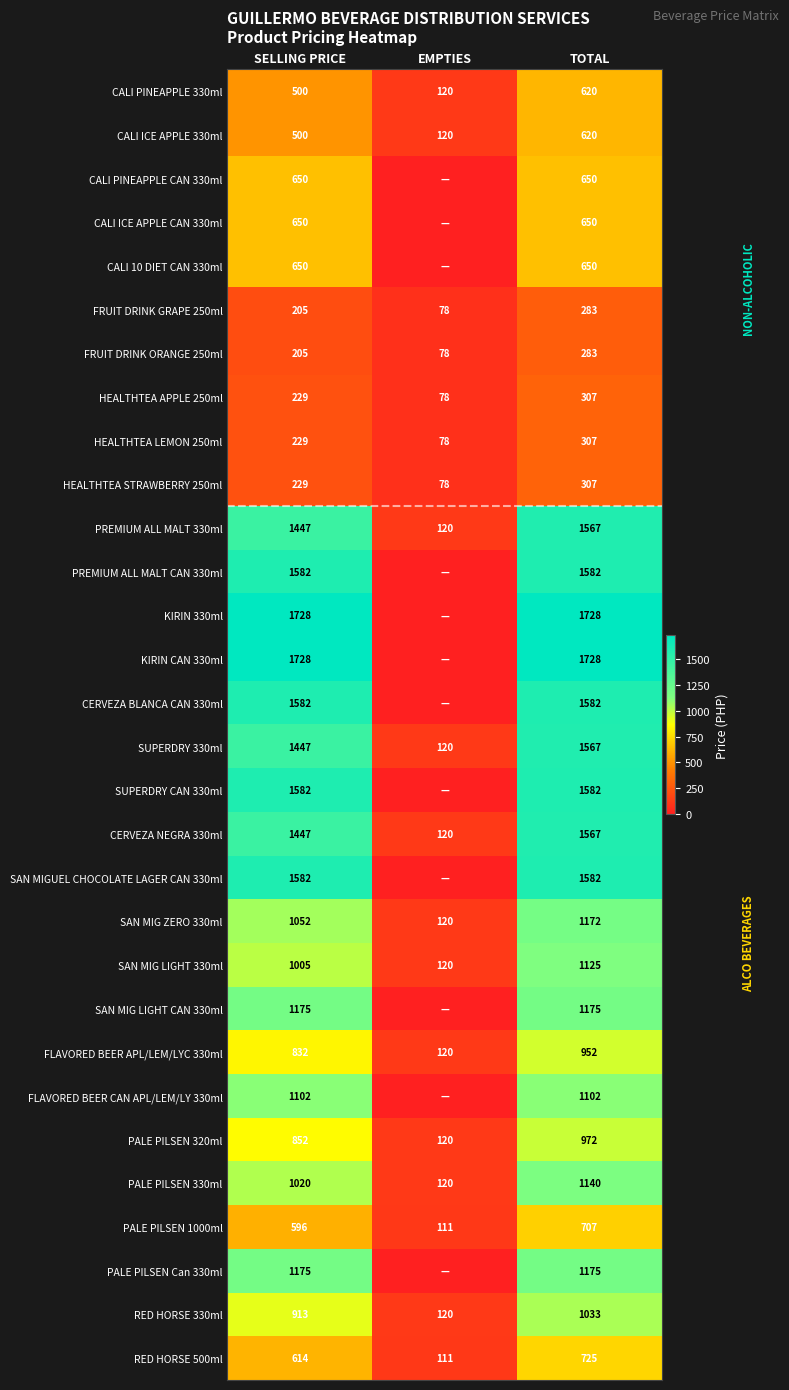

At which category does the chart reach its minimum across all series?

EMPTIES